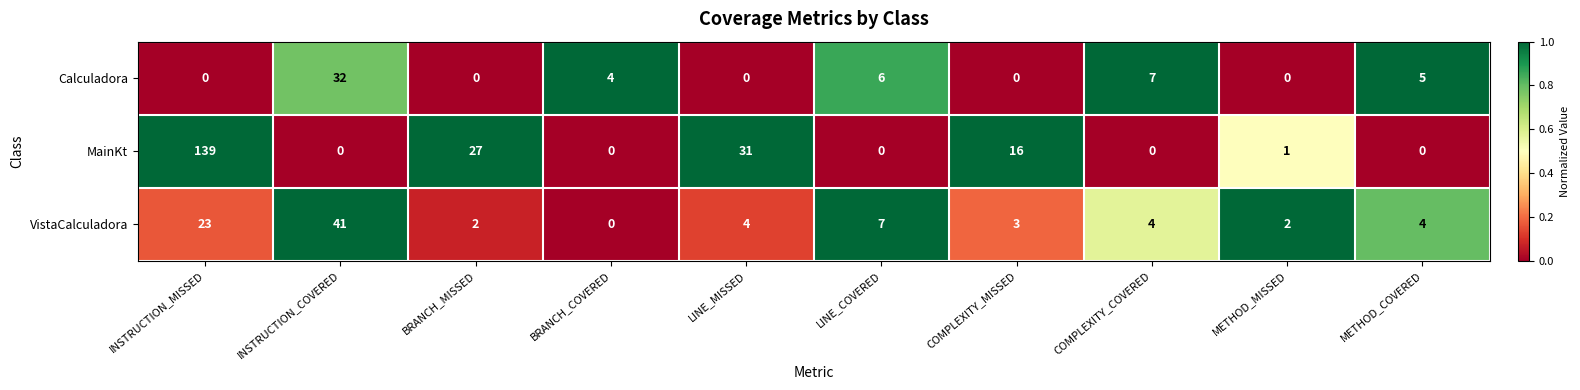

Reading left to right, transcribe all the data shown in this chart.

Calculadora: INSTRUCTION_MISSED=0	INSTRUCTION_COVERED=32	BRANCH_MISSED=0	BRANCH_COVERED=4	LINE_MISSED=0	LINE_COVERED=6	COMPLEXITY_MISSED=0	COMPLEXITY_COVERED=7	METHOD_MISSED=0	METHOD_COVERED=5
MainKt: INSTRUCTION_MISSED=139	INSTRUCTION_COVERED=0	BRANCH_MISSED=27	BRANCH_COVERED=0	LINE_MISSED=31	LINE_COVERED=0	COMPLEXITY_MISSED=16	COMPLEXITY_COVERED=0	METHOD_MISSED=1	METHOD_COVERED=0
VistaCalculadora: INSTRUCTION_MISSED=23	INSTRUCTION_COVERED=41	BRANCH_MISSED=2	BRANCH_COVERED=0	LINE_MISSED=4	LINE_COVERED=7	COMPLEXITY_MISSED=3	COMPLEXITY_COVERED=4	METHOD_MISSED=2	METHOD_COVERED=4